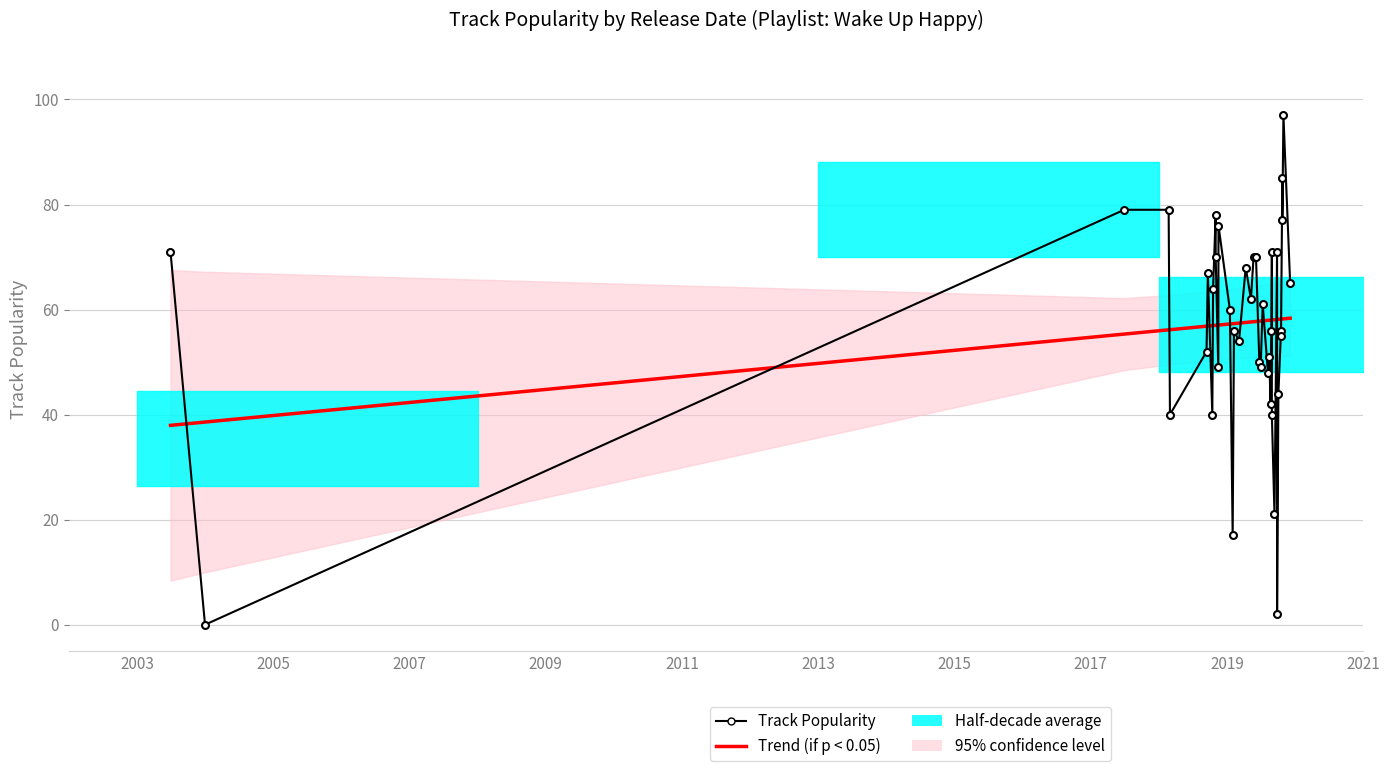

The Trend (if p < 0.05) series shows 16.3 at 12. True or false?

False